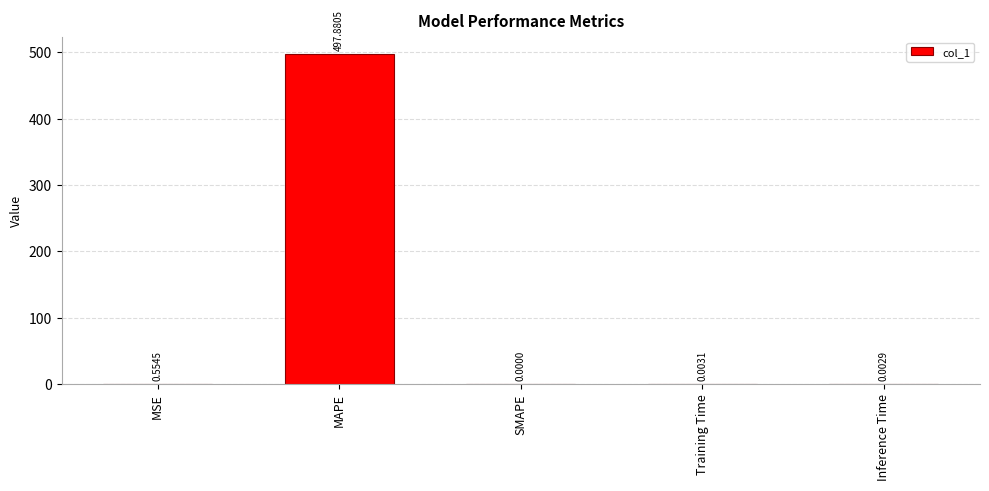

What is the sum of all values?

498.4